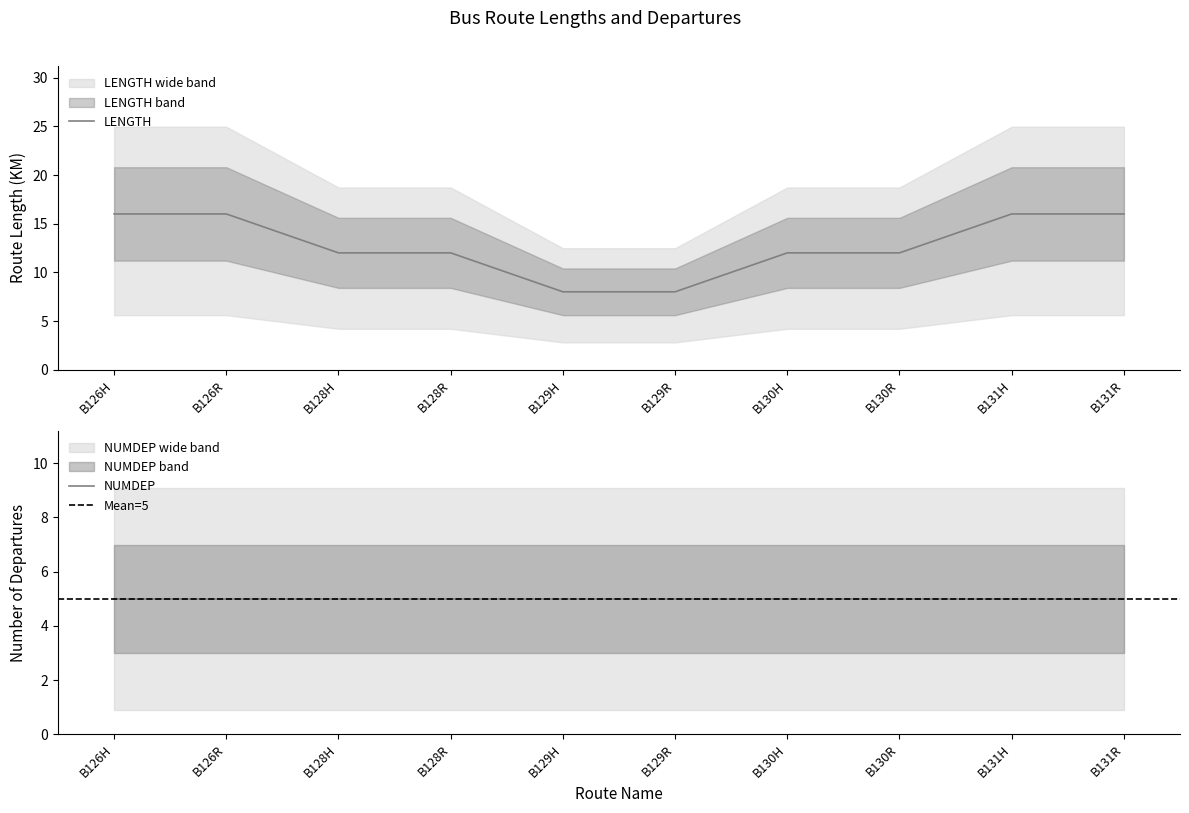

Reading left to right, list all the values displayed in this chart.

B126H=16	B126R=16	B128H=12	B128R=12	B129H=8	B129R=8	B130H=12	B130R=12	B131H=16	B131R=16